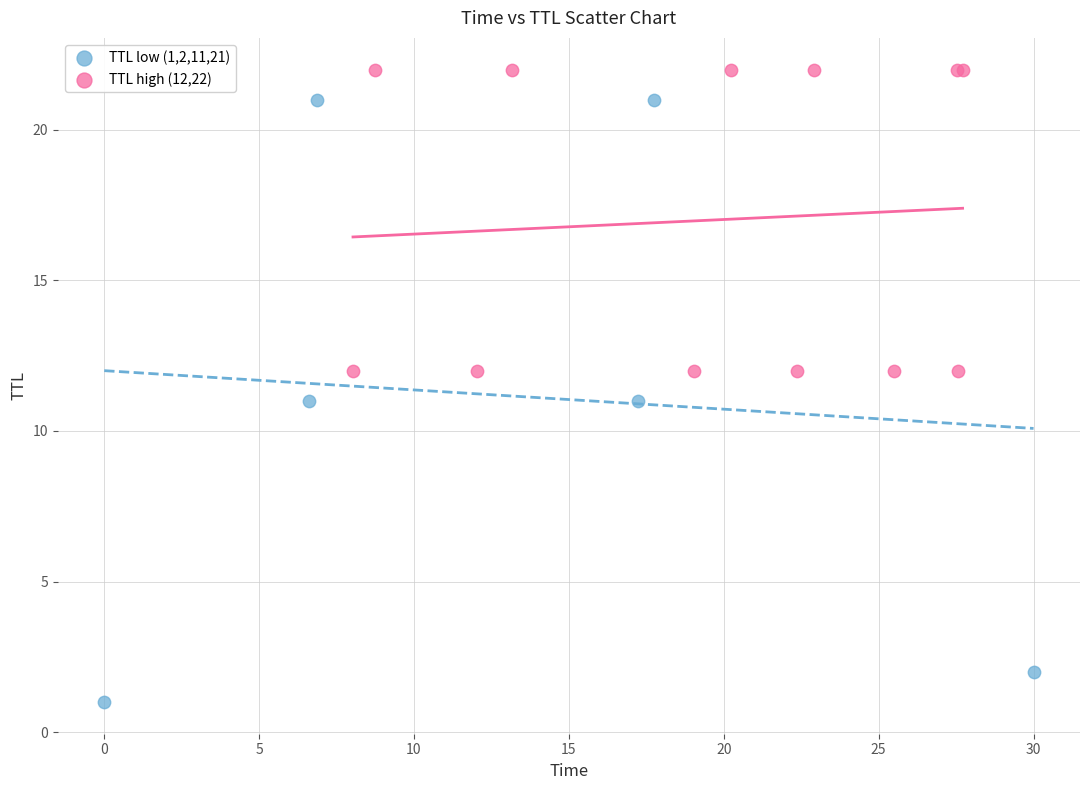

Which series reaches the minimum Y coordinate?

TTL low (1,2,11,21)